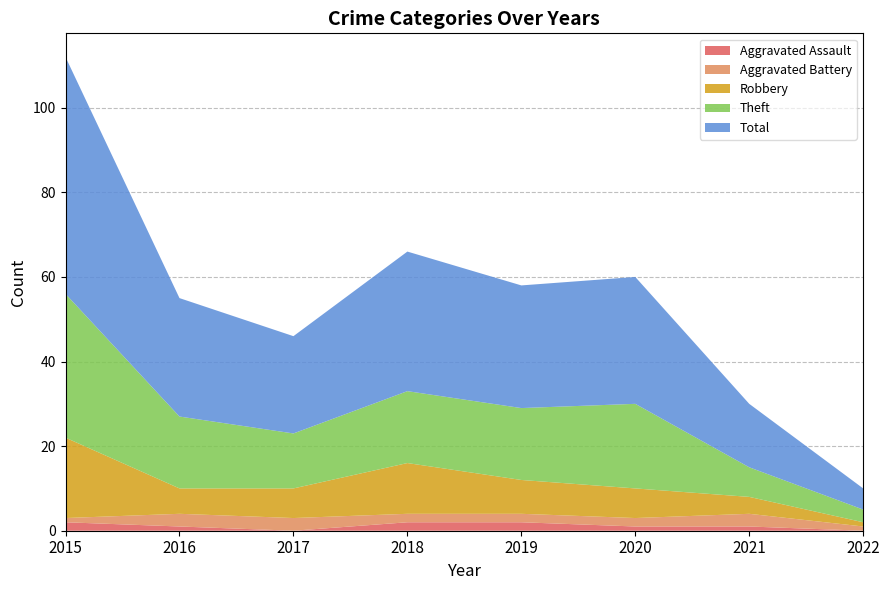

Reading left to right, extract all data points from this chart.

Aggravated Assault: 2	1	0	2	2	1	1	0
Aggravated Battery: 1	3	3	2	2	2	3	1
Robbery: 19	6	7	12	8	7	4	1
Theft: 34	17	13	17	17	20	7	3
Total: 56	28	23	33	29	30	15	5